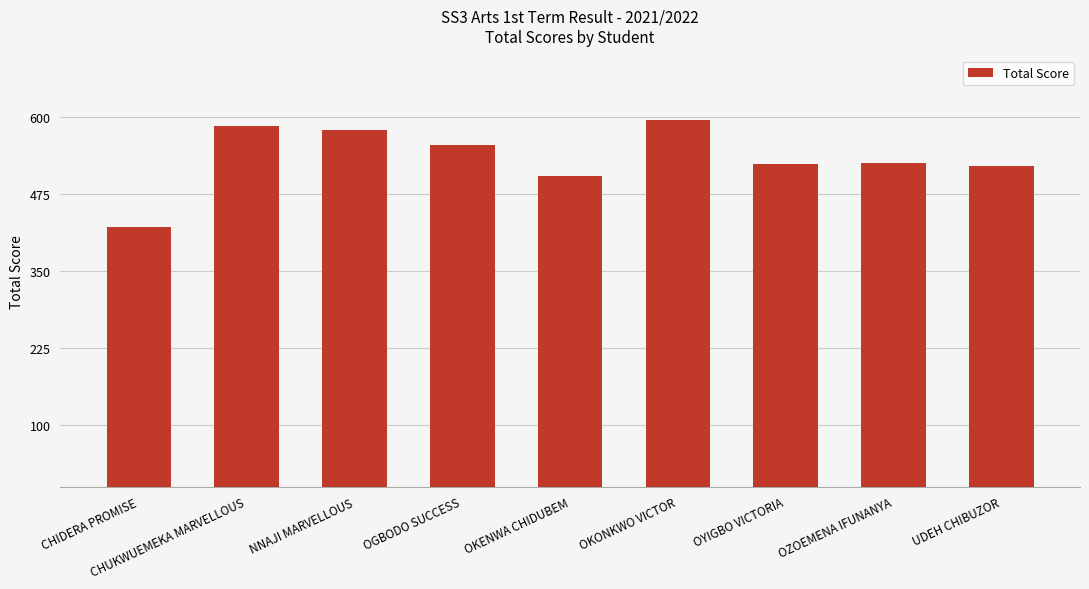

How many values are below 526?

4